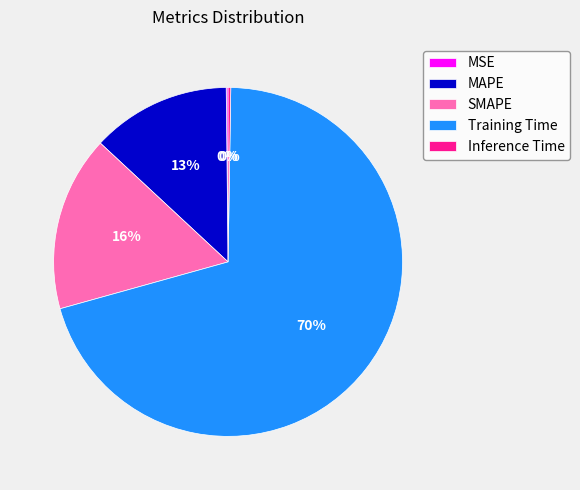

Between Training Time and MAPE, which is larger?

Training Time